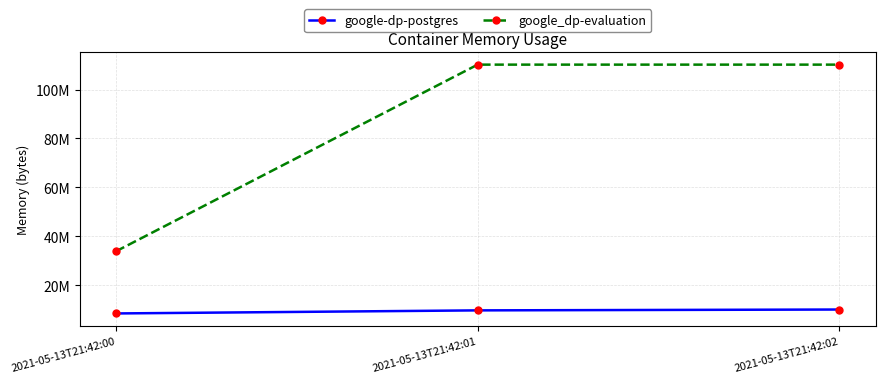

List the labels in order of google-dp-postgres value, largest first.

2021-05-13T21:42:02, 2021-05-13T21:42:01, 2021-05-13T21:42:00